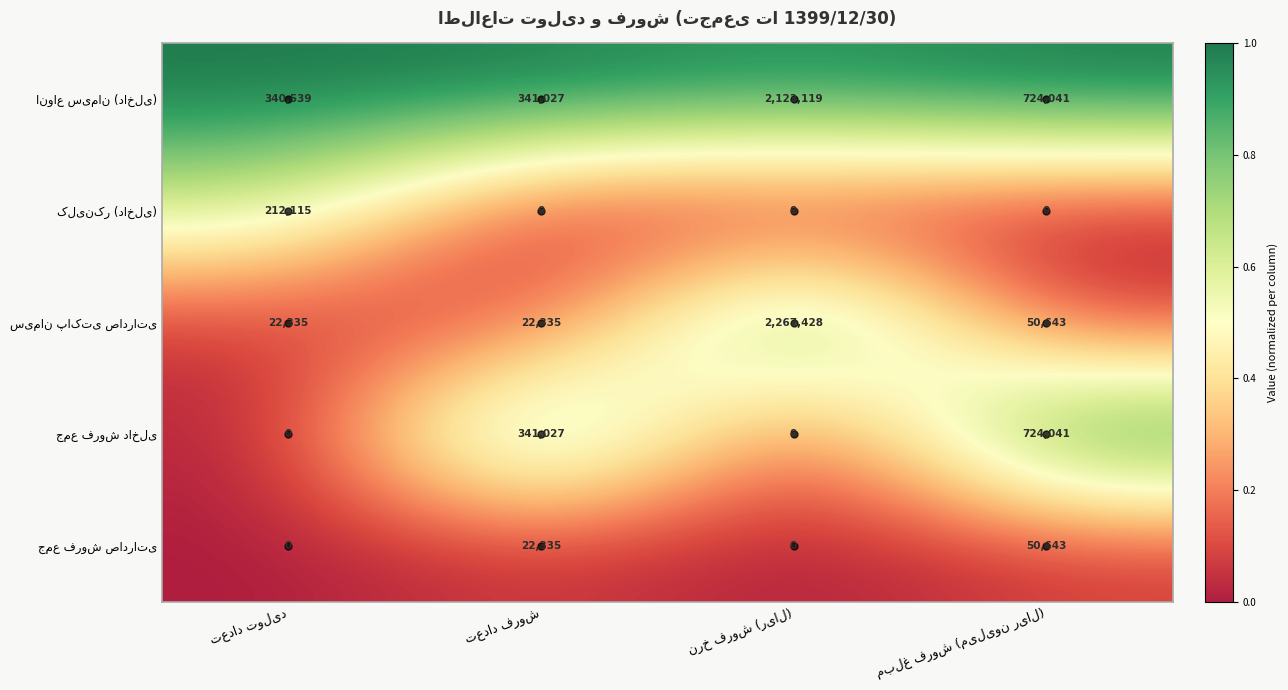

Is it true that سیمان پاکتی صادراتی equals 0.5 at نرخ فروش (ریال)?

False